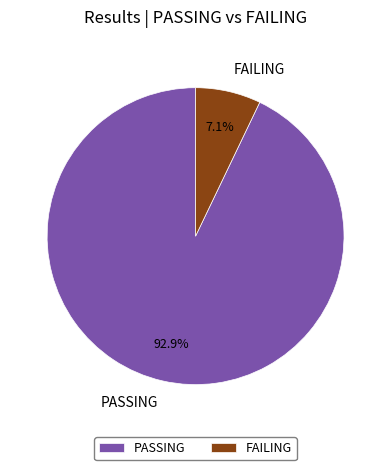

Which has a higher value, FAILING or PASSING?

PASSING